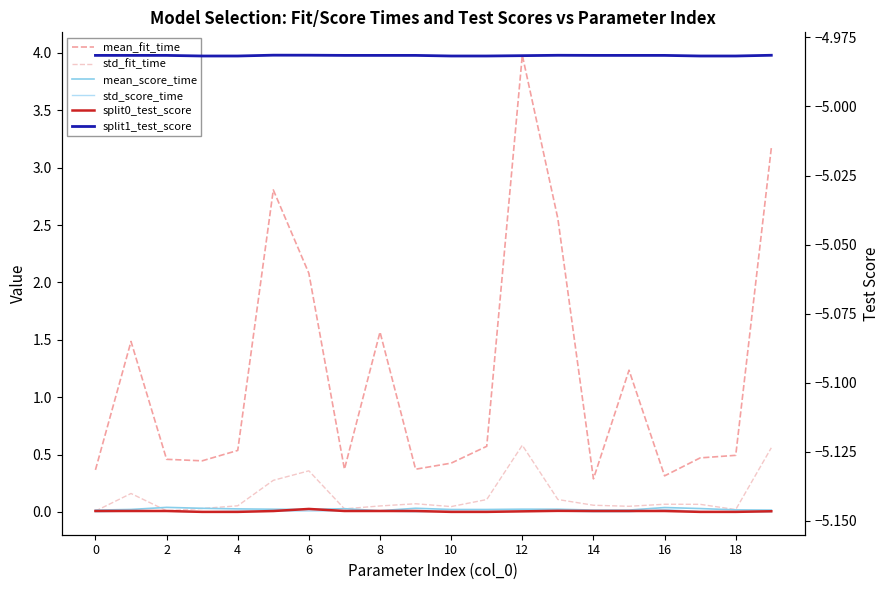

True or false: split0_test_score and std_score_time intersect in this chart.

False